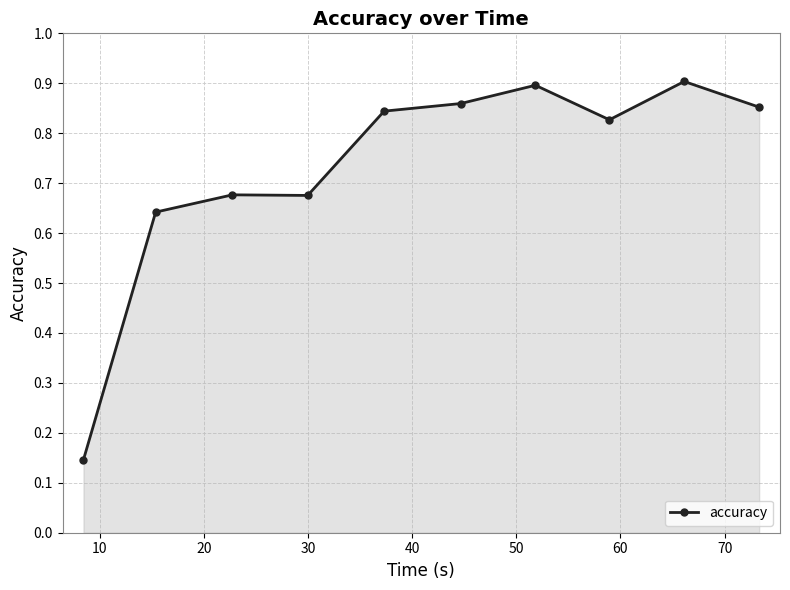

What is the sum of all values?

7.3